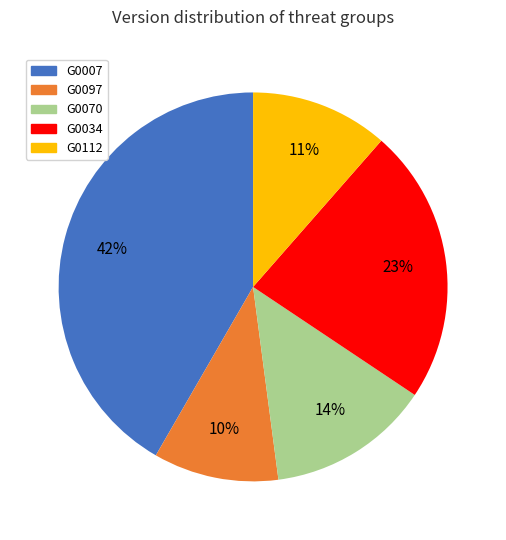

Do G0007 and G0112 together represent more than half of the pie?

Yes